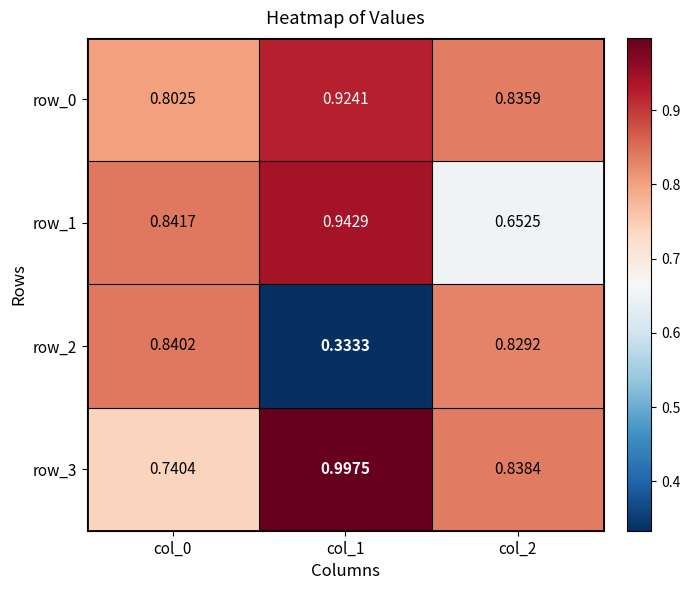

How many categories are shown in the chart?

3